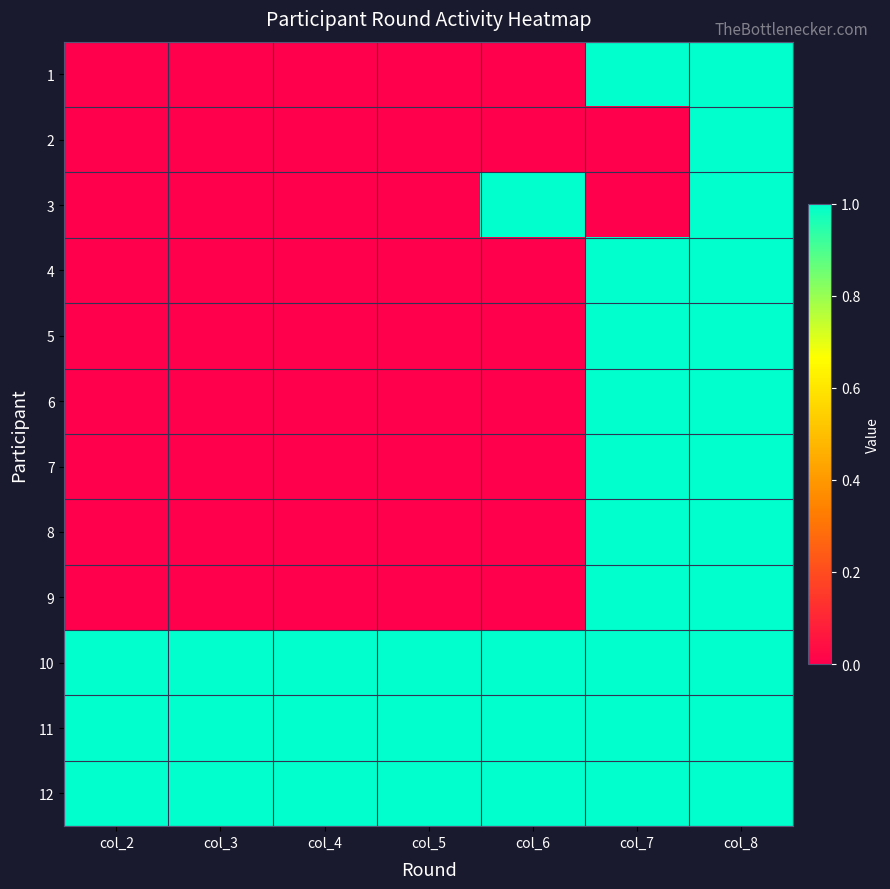

Reading left to right, what are all the values shown in this chart?

1: col_2=0	col_3=0	col_4=0	col_5=0	col_6=0	col_7=1	col_8=1
2: col_2=0	col_3=0	col_4=0	col_5=0	col_6=0	col_7=0	col_8=1
3: col_2=0	col_3=0	col_4=0	col_5=0	col_6=1	col_7=0	col_8=1
4: col_2=0	col_3=0	col_4=0	col_5=0	col_6=0	col_7=1	col_8=1
5: col_2=0	col_3=0	col_4=0	col_5=0	col_6=0	col_7=1	col_8=1
6: col_2=0	col_3=0	col_4=0	col_5=0	col_6=0	col_7=1	col_8=1
7: col_2=0	col_3=0	col_4=0	col_5=0	col_6=0	col_7=1	col_8=1
8: col_2=0	col_3=0	col_4=0	col_5=0	col_6=0	col_7=1	col_8=1
9: col_2=0	col_3=0	col_4=0	col_5=0	col_6=0	col_7=1	col_8=1
10: col_2=1	col_3=1	col_4=1	col_5=1	col_6=1	col_7=1	col_8=1
11: col_2=1	col_3=1	col_4=1	col_5=1	col_6=1	col_7=1	col_8=1
12: col_2=1	col_3=1	col_4=1	col_5=1	col_6=1	col_7=1	col_8=1